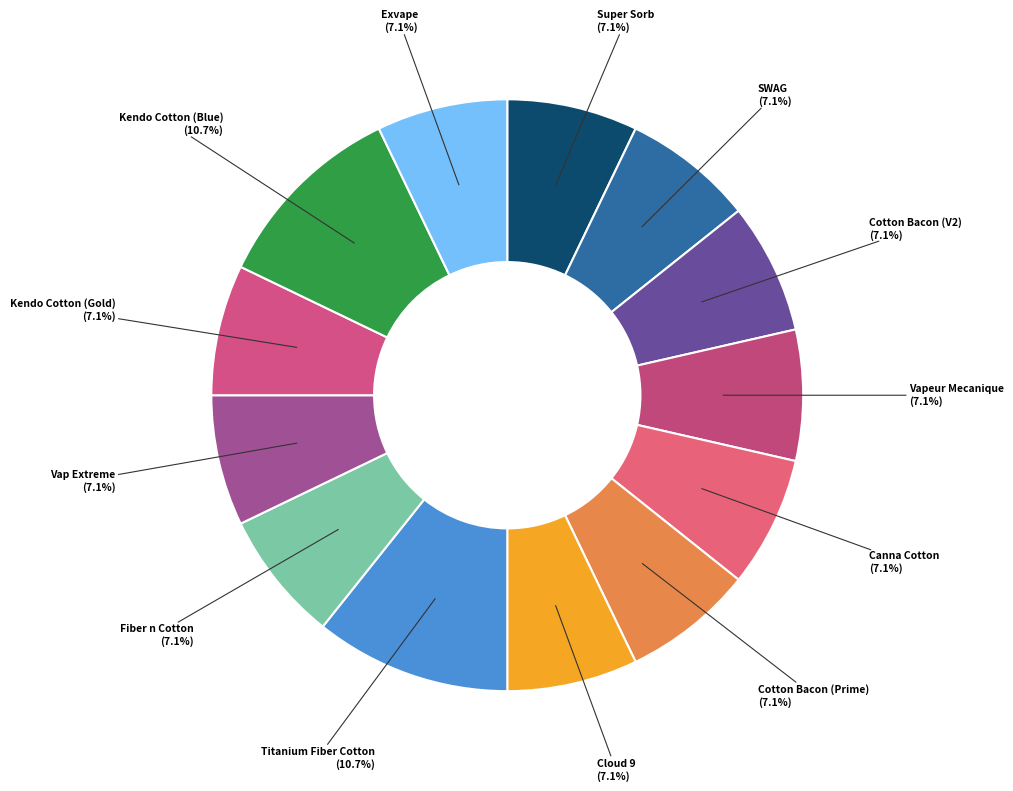

How many segments does this pie chart have?

13